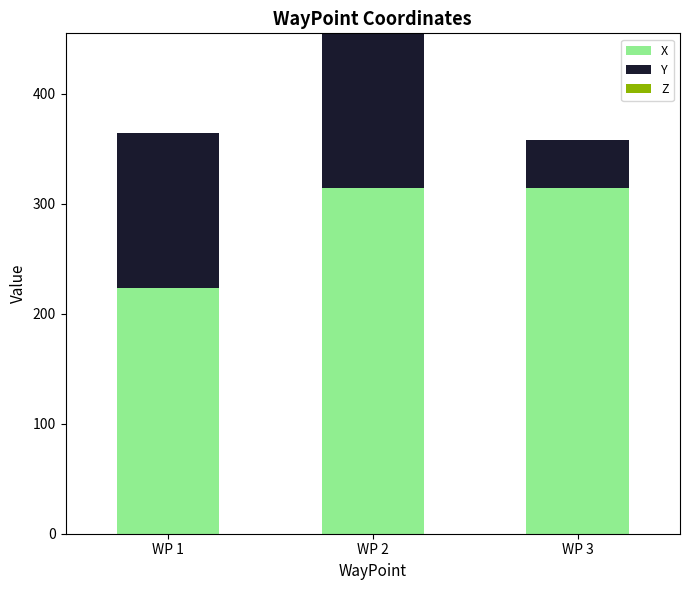

What is the maximum value for X?

313.9